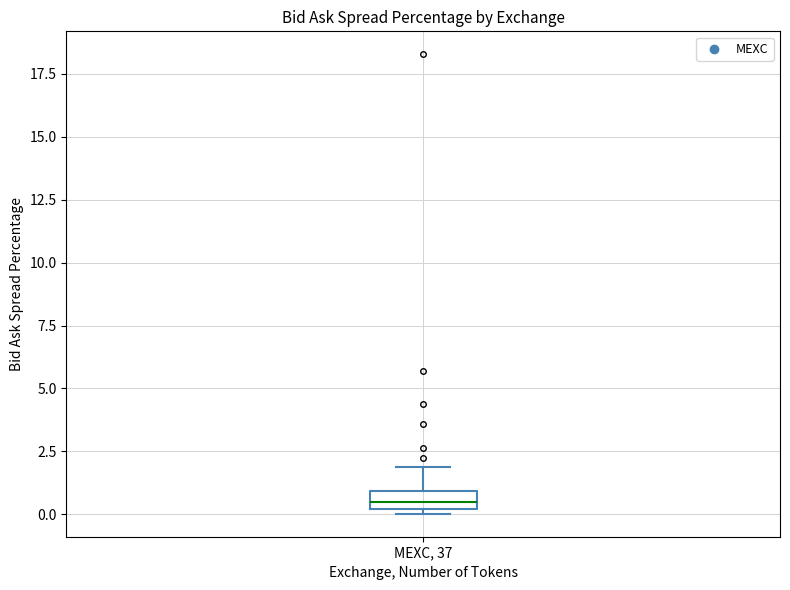

Where does the upper whisker of the box for MEXC, 37 end on the y-axis? The values are not printed on the chart, so give them approximately, as read against the axis.

2.0